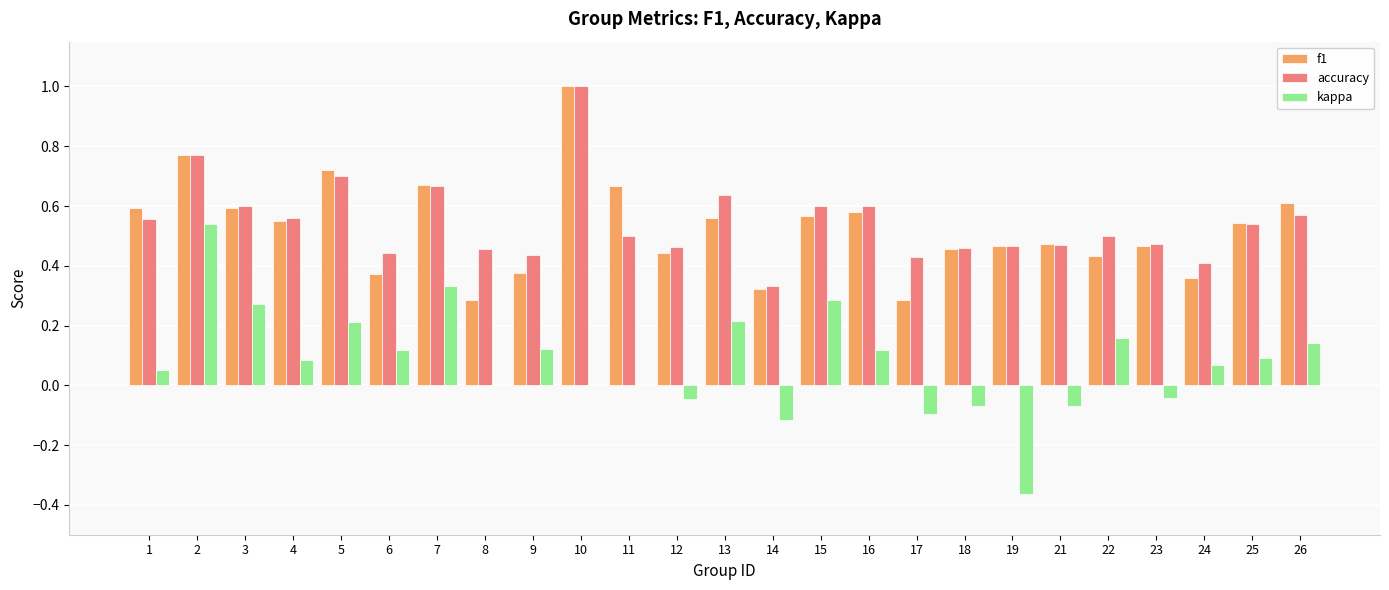

Is the value of kappa at 24 greater than the value of accuracy at 16?

No